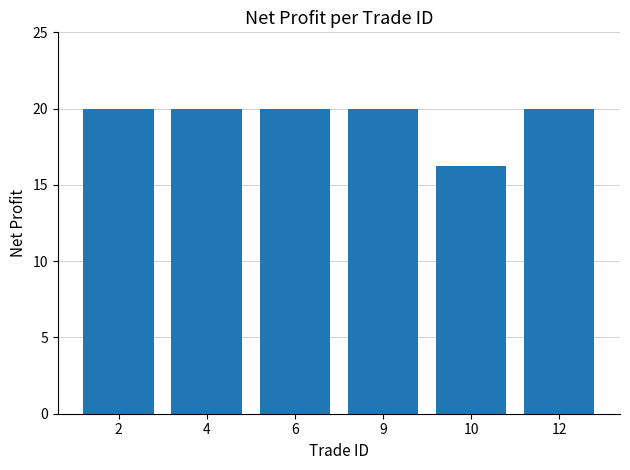

Is it true that the value at 10 is 26.3?

False